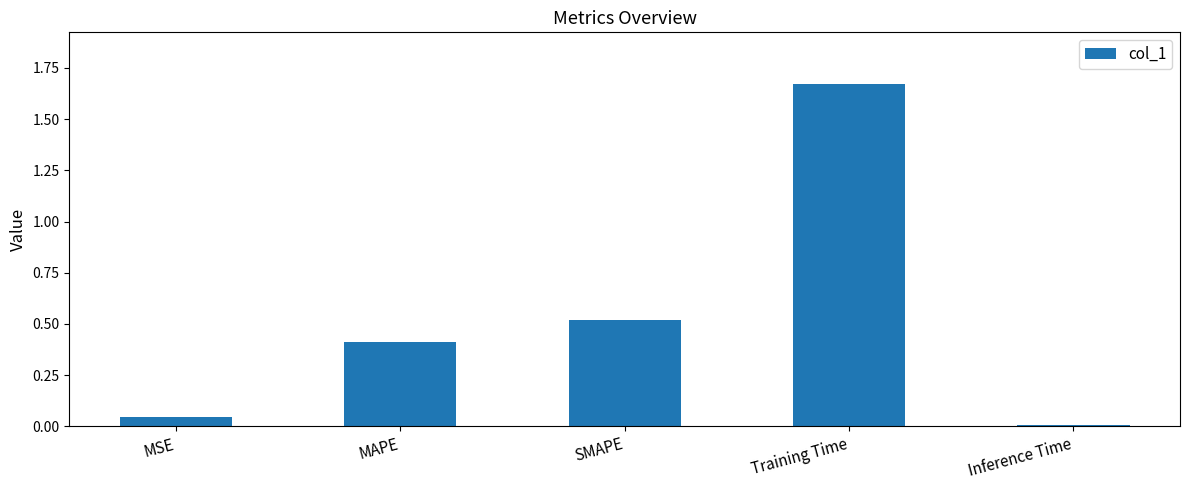

Rank the categories by value from highest to lowest.

Training Time, SMAPE, MAPE, MSE, Inference Time